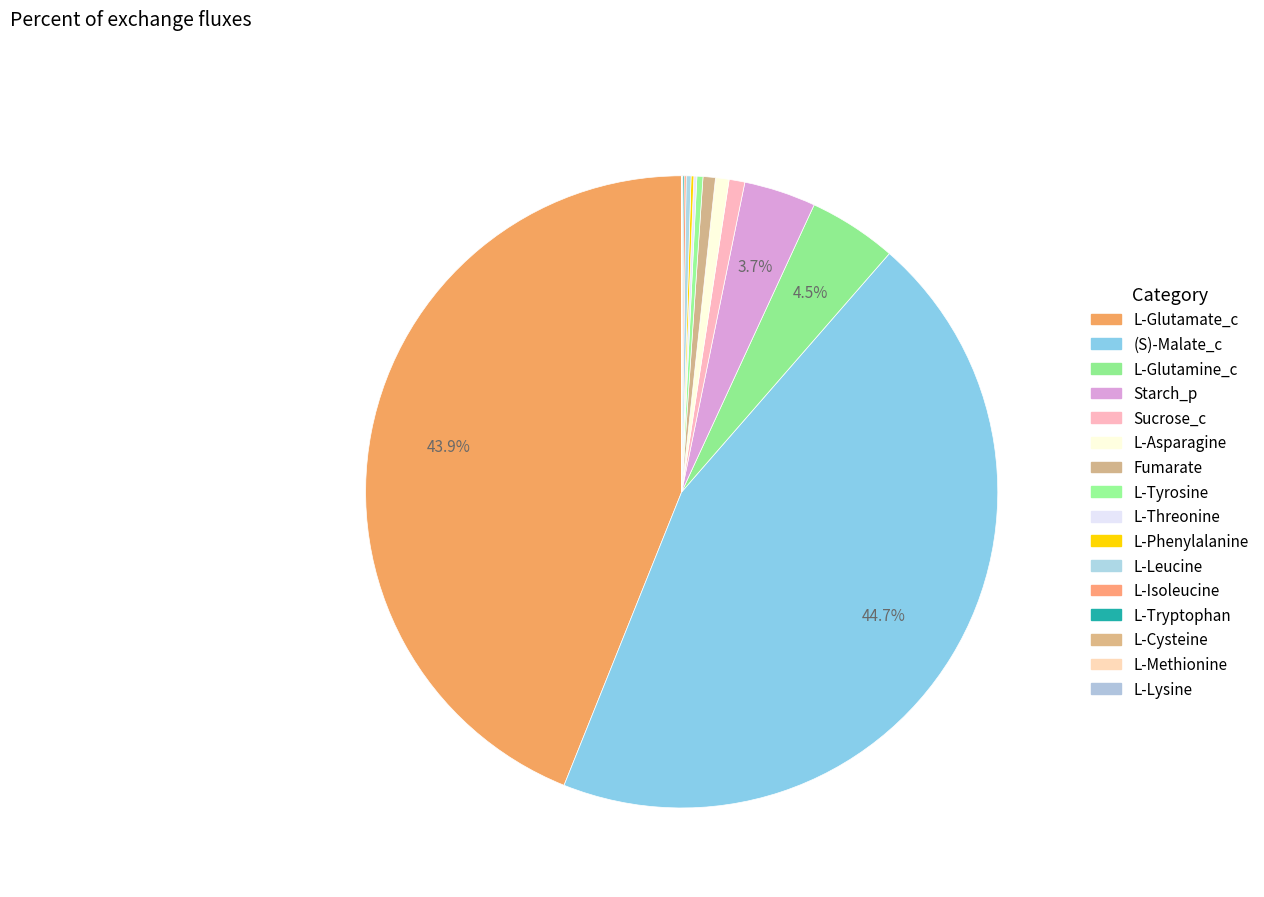

Is L-Tryptophan the majority of the pie?

No